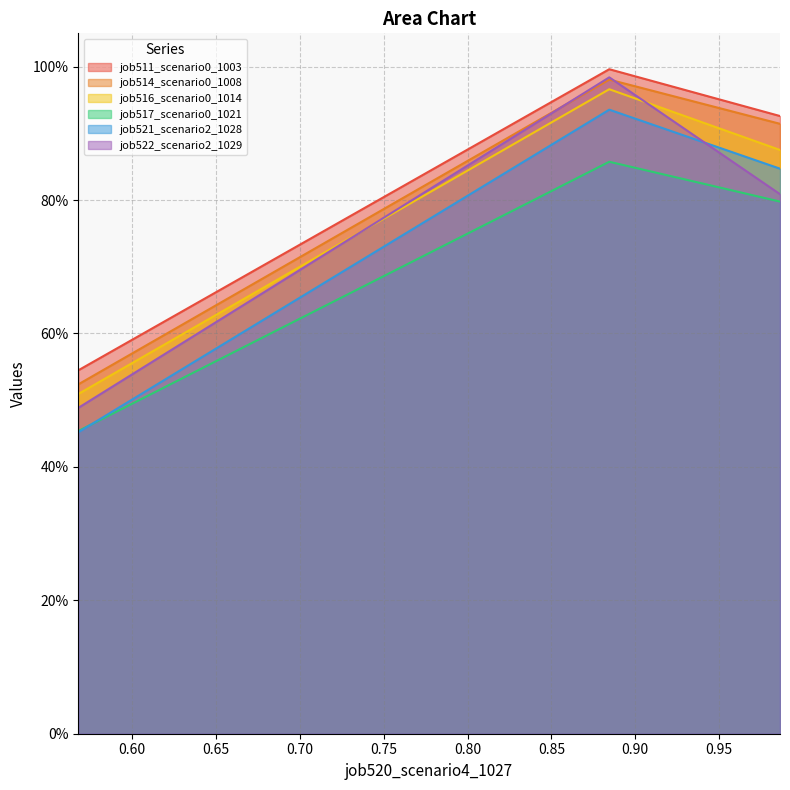

What is the sum of all job517_scenario0_1021 values?

2.1